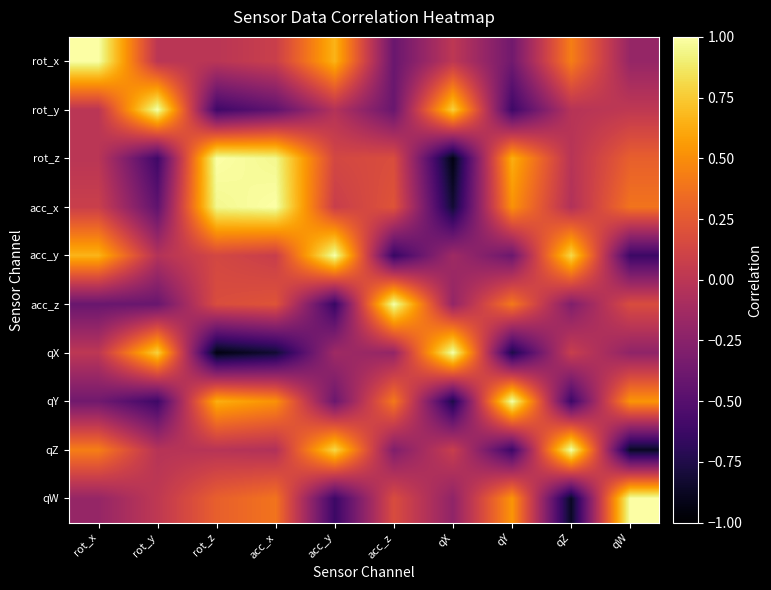

Reading left to right, list all the values displayed in this chart.

rot_x: rot_x=1.0	rot_y=-0.0	rot_z=-0.0	acc_x=0.1	acc_y=0.7	acc_z=-0.4	qX=0.0	qY=-0.4	qZ=0.4	qW=-0.2
rot_y: rot_x=-0.0	rot_y=1.0	rot_z=-0.6	acc_x=-0.5	acc_y=-0.0	acc_z=-0.4	qX=0.8	qY=-0.6	qZ=-0.0	qW=0.0
rot_z: rot_x=-0.0	rot_y=-0.6	rot_z=1.0	acc_x=1.0	acc_y=0.1	acc_z=0.2	qX=-0.9	qY=0.6	qZ=-0.0	qW=0.3
acc_x: rot_x=0.1	rot_y=-0.5	rot_z=1.0	acc_x=1.0	acc_y=0.1	acc_z=0.2	qX=-0.8	qY=0.5	qZ=-0.0	qW=0.4
acc_y: rot_x=0.7	rot_y=-0.0	rot_z=0.1	acc_x=0.1	acc_y=1.0	acc_z=-0.6	qX=-0.1	qY=-0.4	qZ=0.8	qW=-0.6
acc_z: rot_x=-0.4	rot_y=-0.4	rot_z=0.2	acc_x=0.2	acc_y=-0.6	acc_z=1.0	qX=-0.2	qY=0.4	qZ=-0.3	qW=0.2
qX: rot_x=0.0	rot_y=0.8	rot_z=-0.9	acc_x=-0.8	acc_y=-0.1	acc_z=-0.2	qX=1.0	qY=-0.8	qZ=0.1	qW=-0.2
qY: rot_x=-0.4	rot_y=-0.6	rot_z=0.6	acc_x=0.5	acc_y=-0.4	acc_z=0.4	qX=-0.8	qY=1.0	qZ=-0.6	qW=0.5
qZ: rot_x=0.4	rot_y=-0.0	rot_z=-0.0	acc_x=-0.0	acc_y=0.8	acc_z=-0.3	qX=0.1	qY=-0.6	qZ=1.0	qW=-0.9
qW: rot_x=-0.2	rot_y=0.0	rot_z=0.3	acc_x=0.4	acc_y=-0.6	acc_z=0.2	qX=-0.2	qY=0.5	qZ=-0.9	qW=1.0